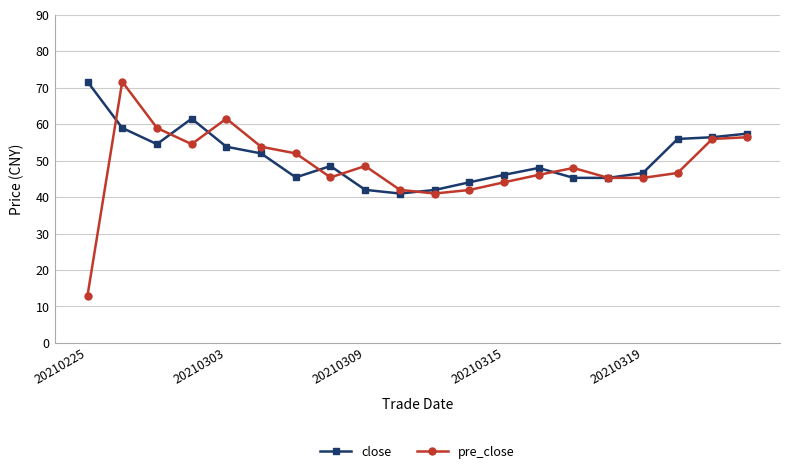

Which series has the widest spread of values?

pre_close